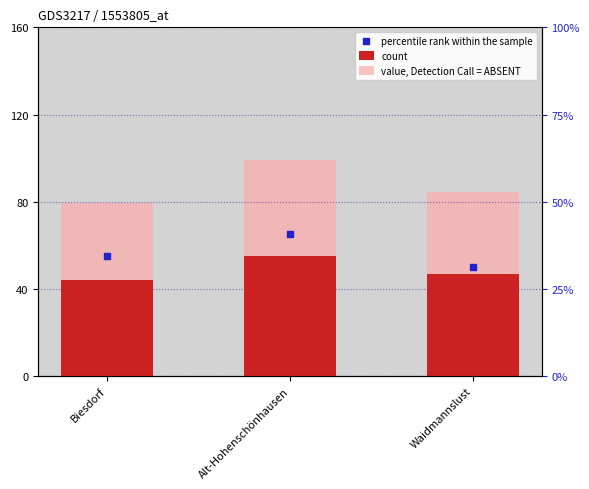

Which series contains the lowest Y value?

count